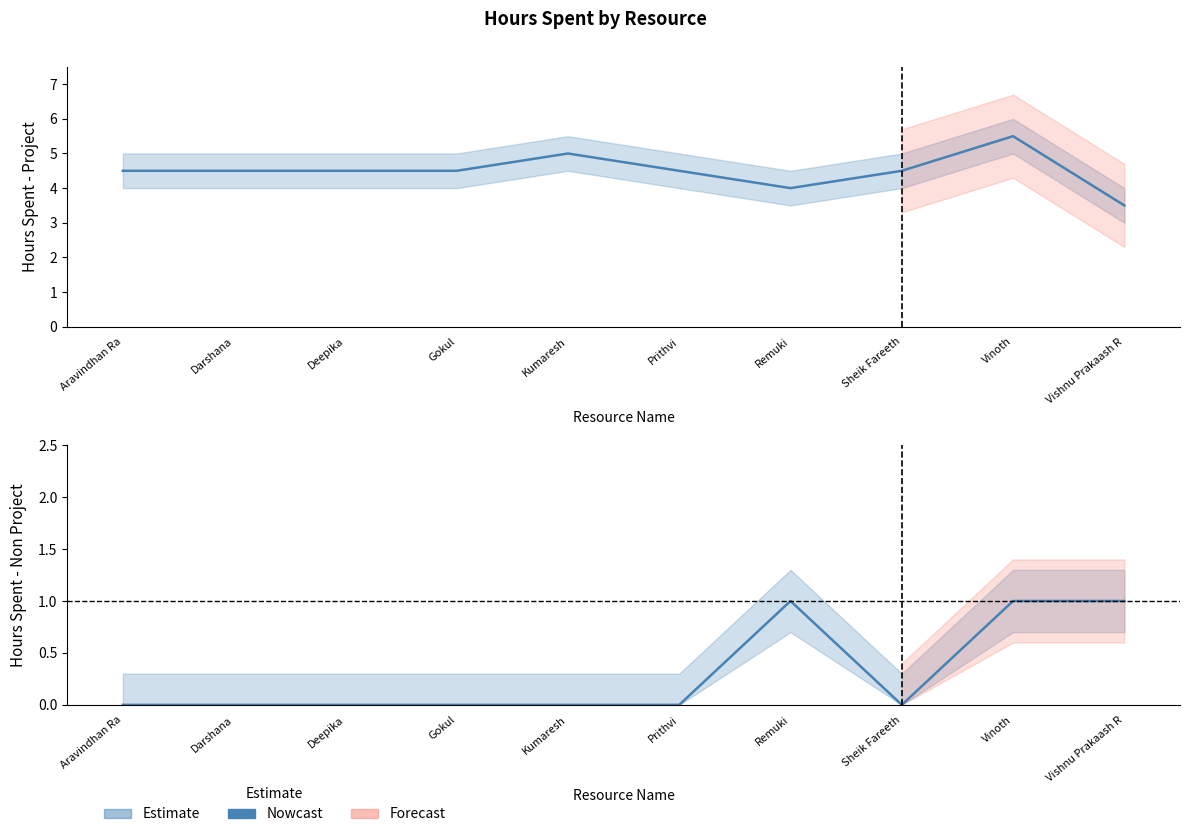

Does the chart display data point markers on the line(s)?

No